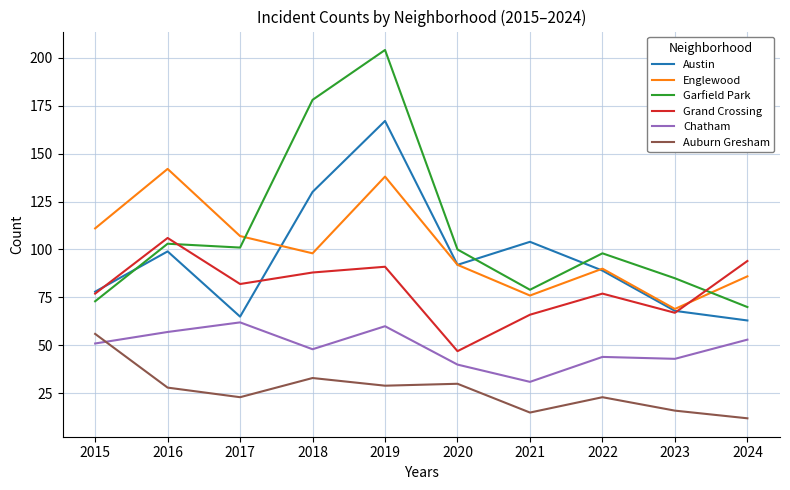

What is the total value across all series at 2024?

378